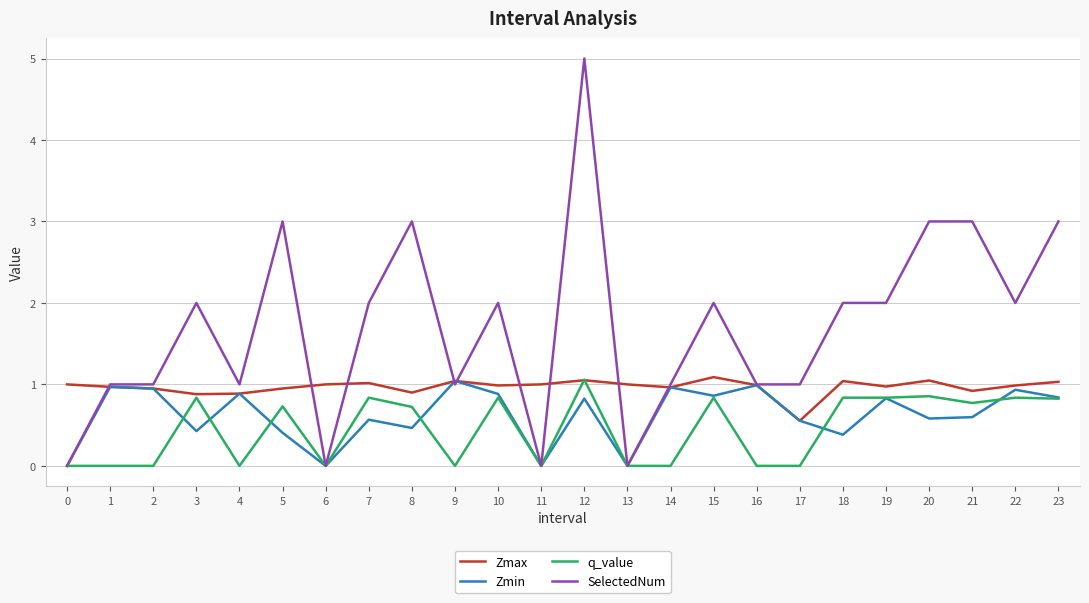

Which series has the largest total across all categories?

SelectedNum